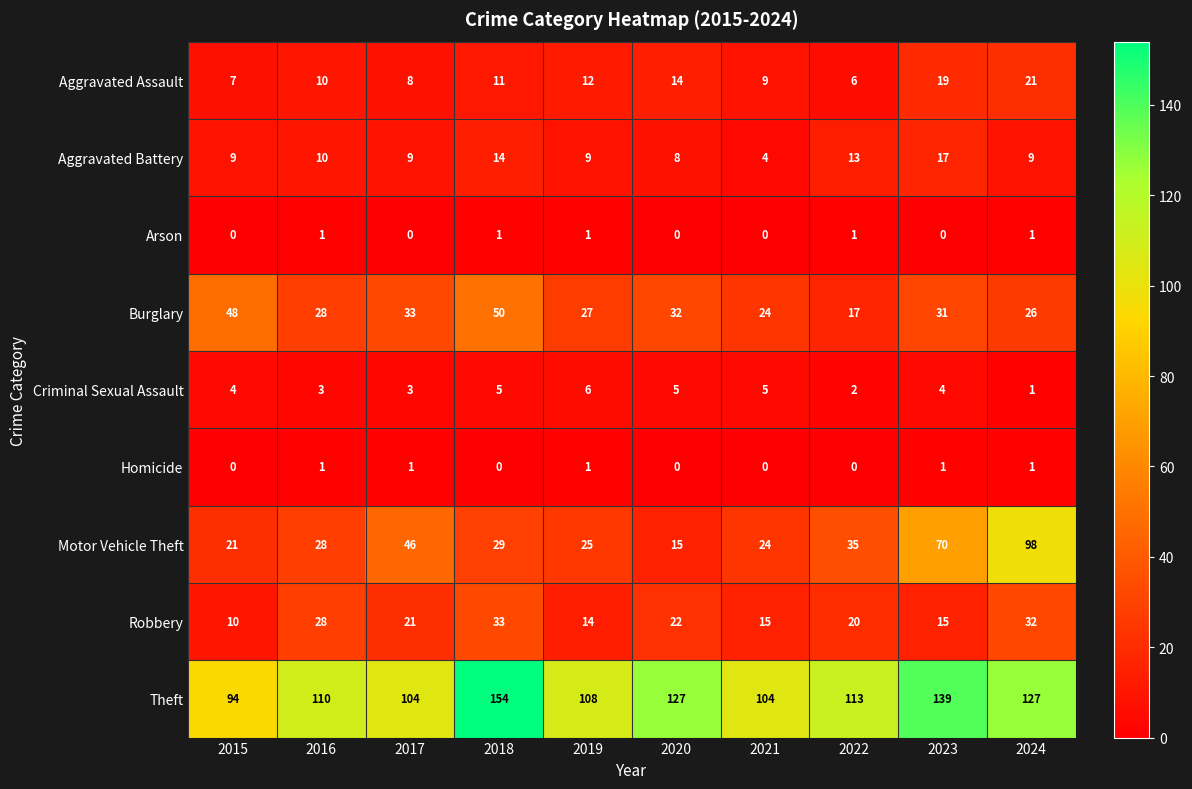

How many data points does each series have?

10